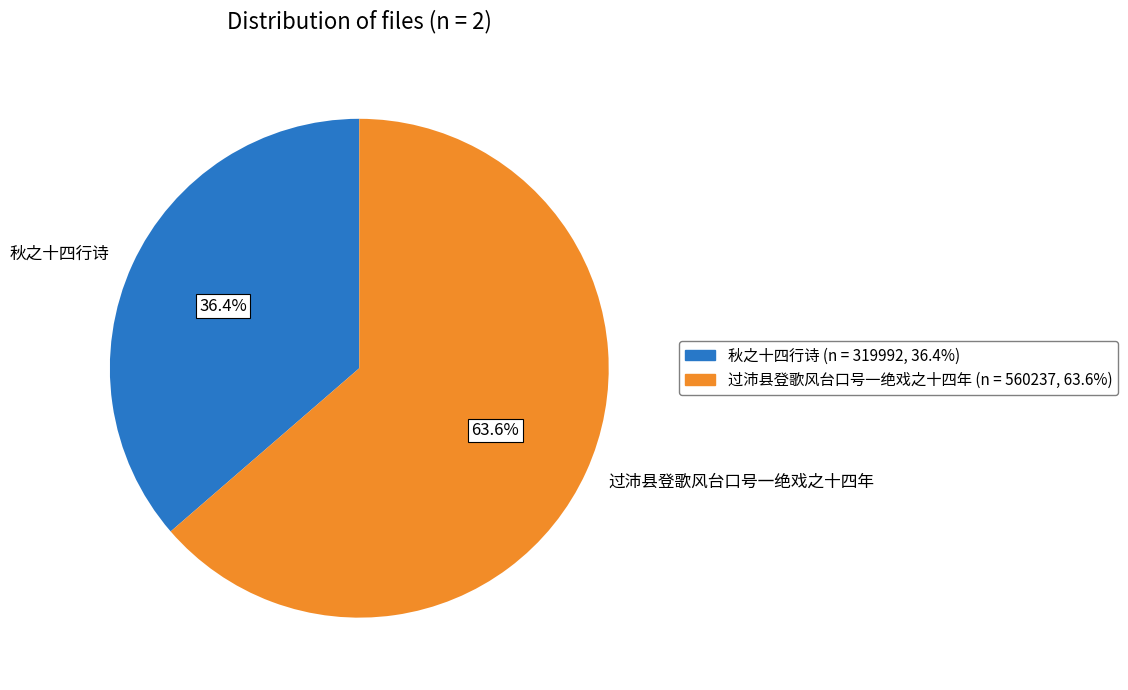

To the nearest percent, what percentage of the pie is 秋之十四行诗?

36%